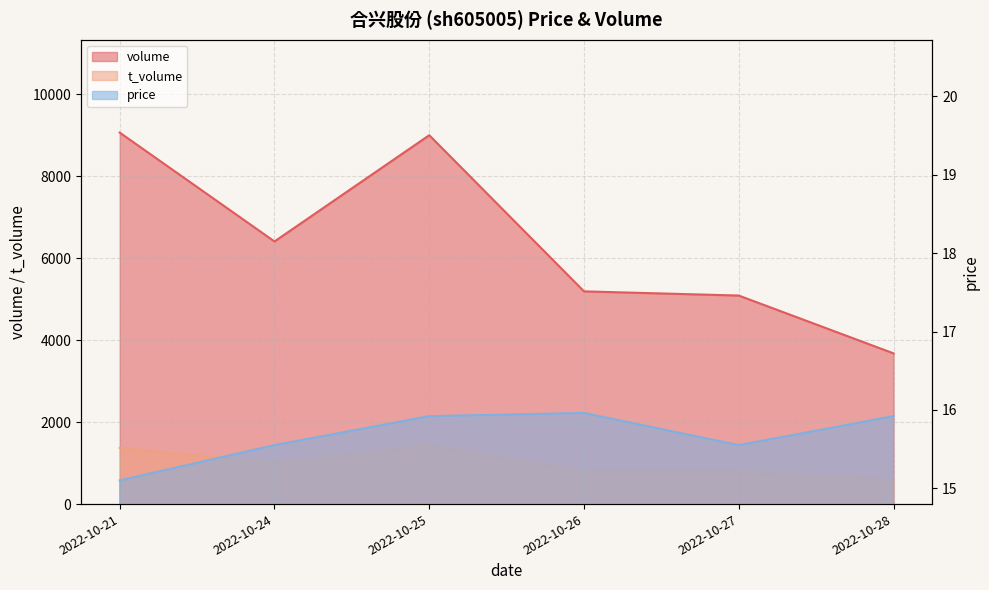

What is the value of the volume point at the 3rd from the left?

8996.0